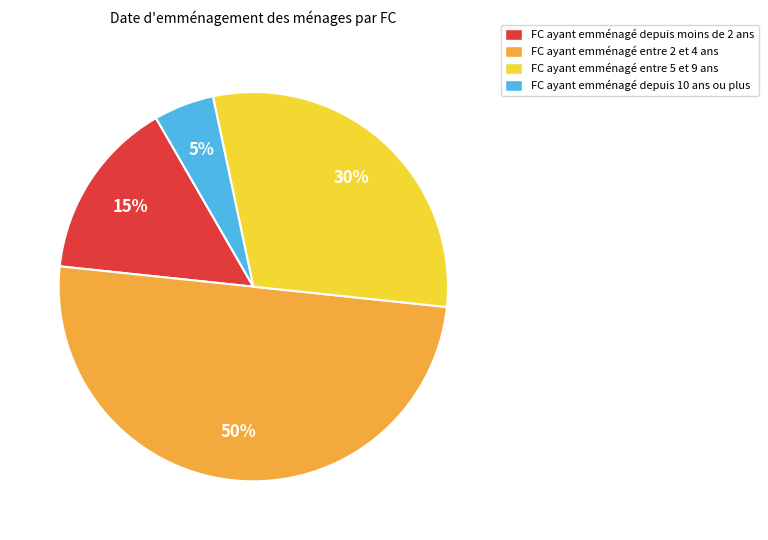

The FC ayant emménagé entre 2 et 4 ans slice represents 65% of the pie. True or false?

False